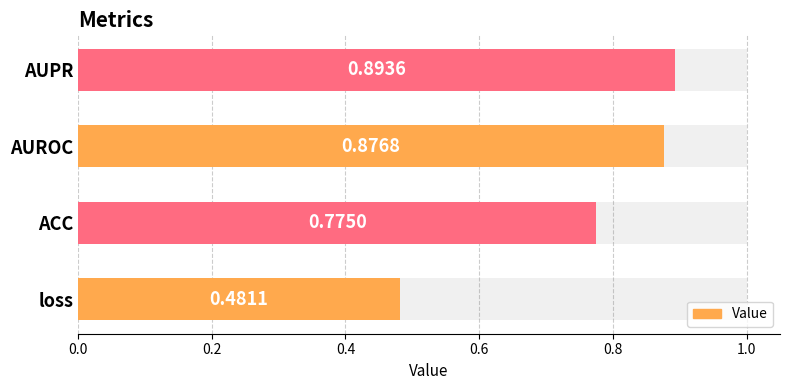

How many data points does each series have?

4